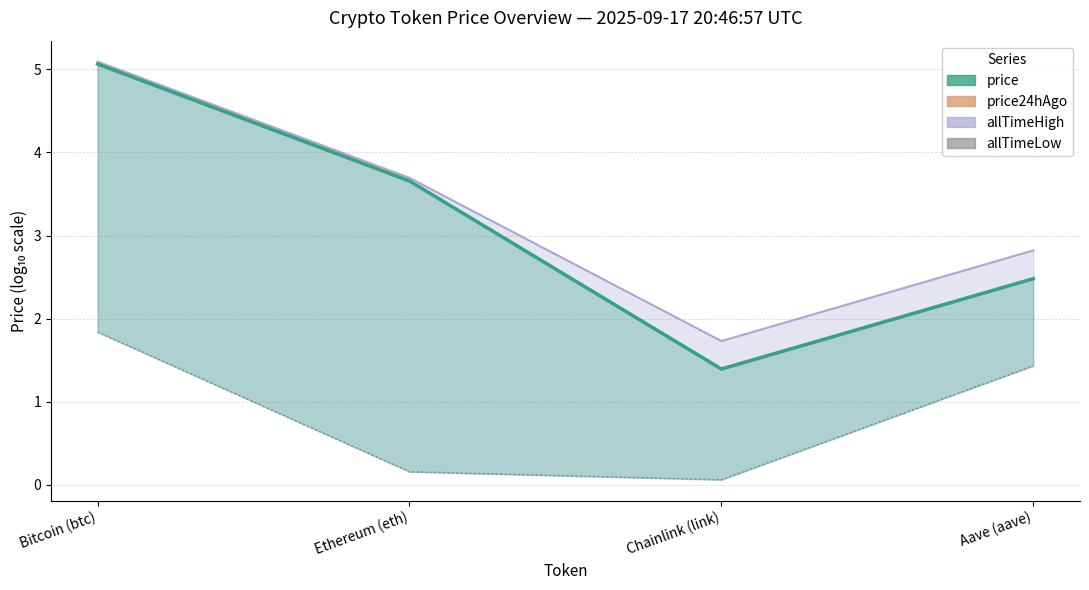

The price series shows 7.5 at Bitcoin (btc). True or false?

False